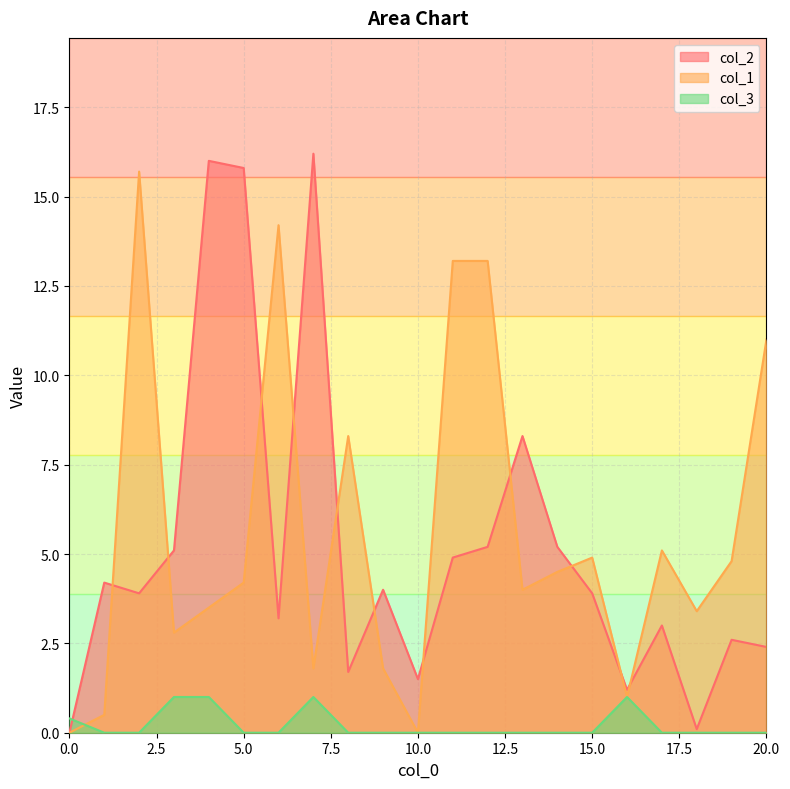

The col_3 series shows 1.4 at 3. True or false?

False